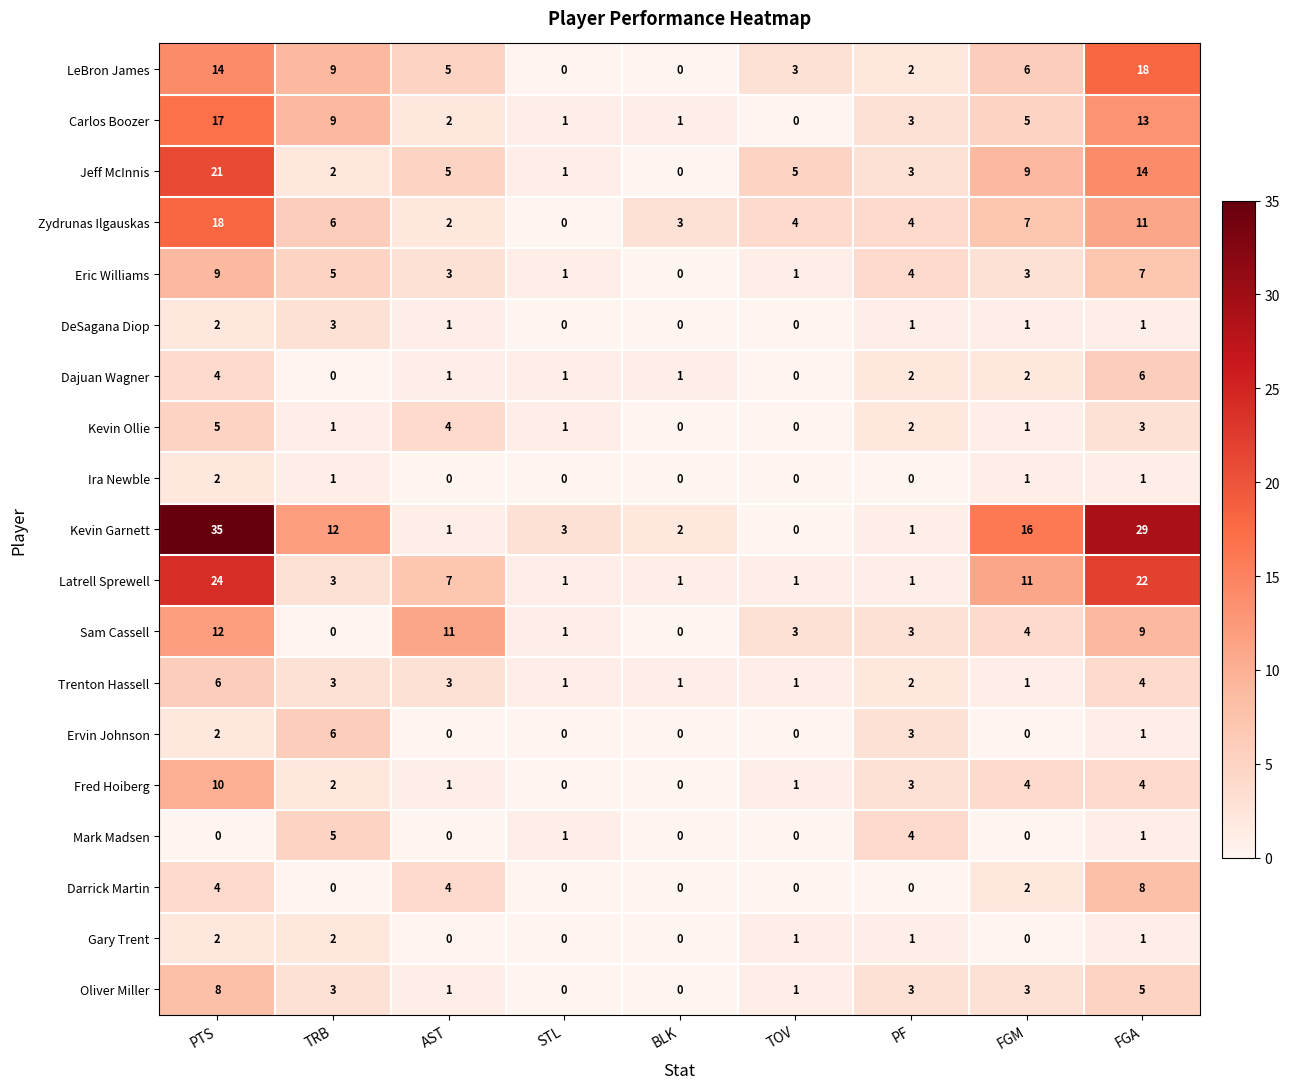

True or false: Ervin Johnson has a value of 2 at PTS.

True